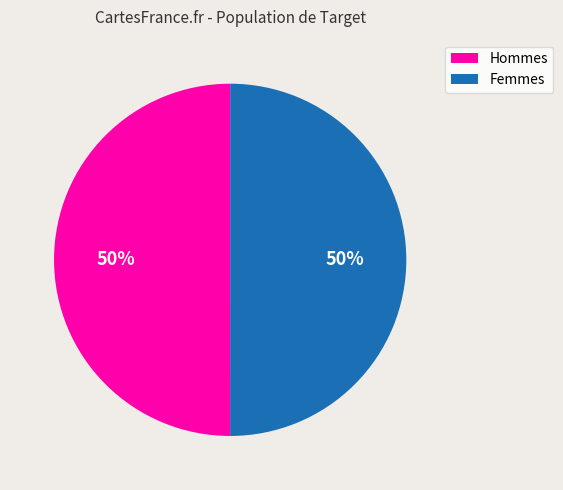

To the nearest percent, what is the average slice percentage?

50%